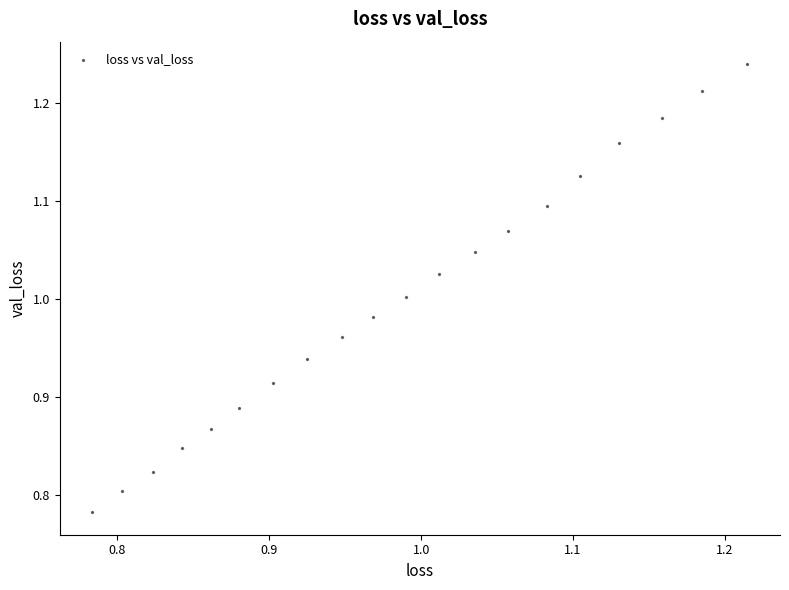

What is the range of Y values (max minus min)?

0.5